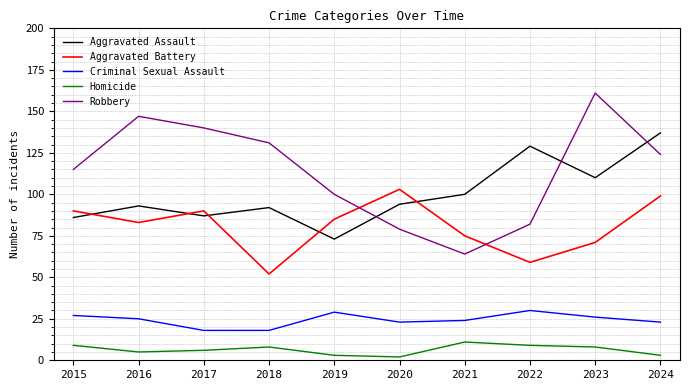

At which label is Robbery closest to 112?

2015